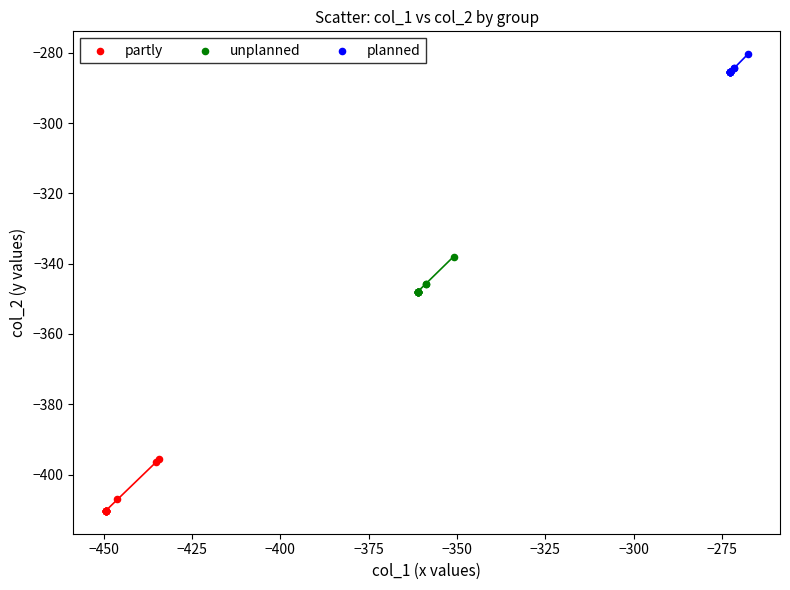

Which series contains the lowest Y value?

partly